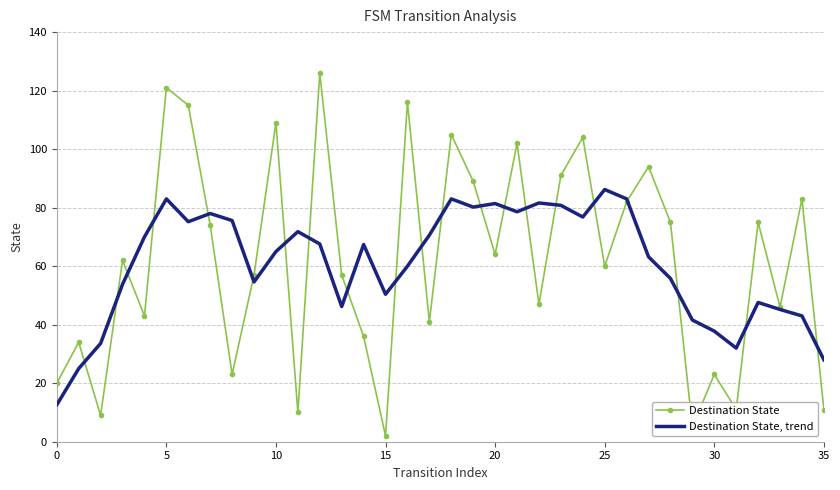

List the series in order of their overall mean, lowest first.

Destination State, trend, Destination State